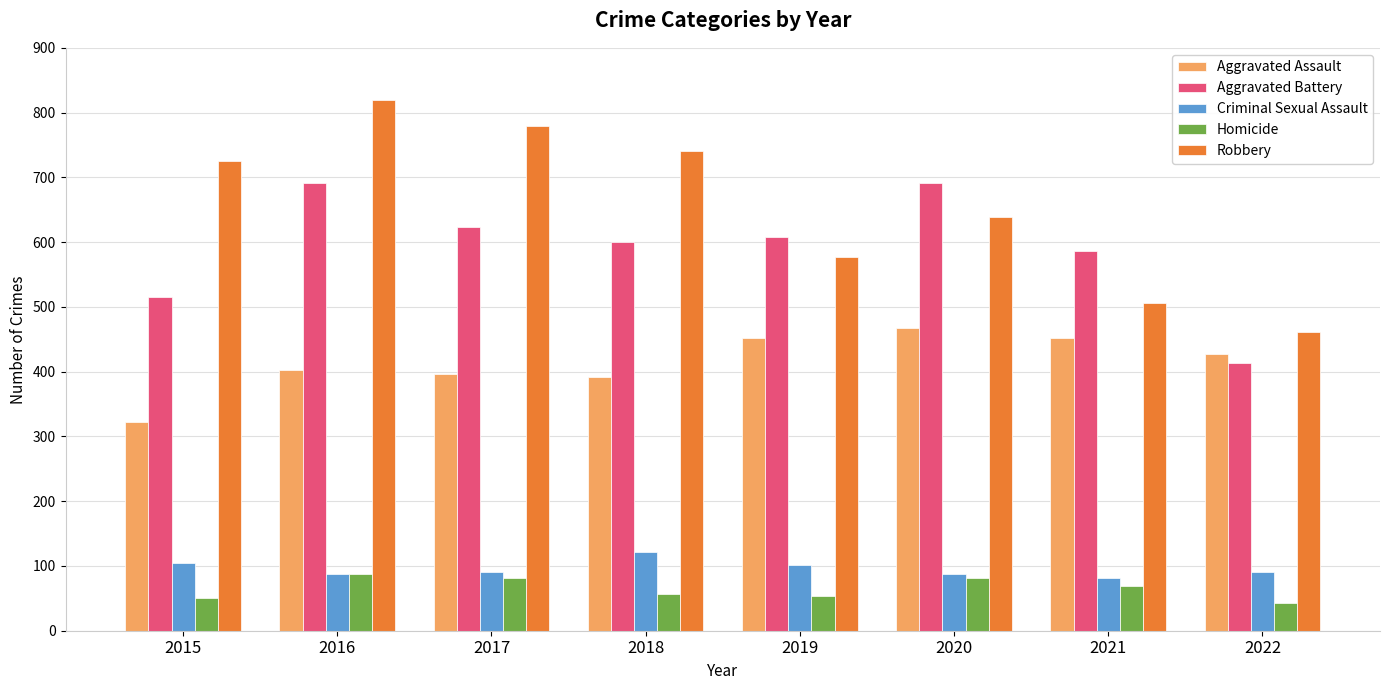

Is the value of Homicide at 2022 greater than the value of Criminal Sexual Assault at 2019?

No